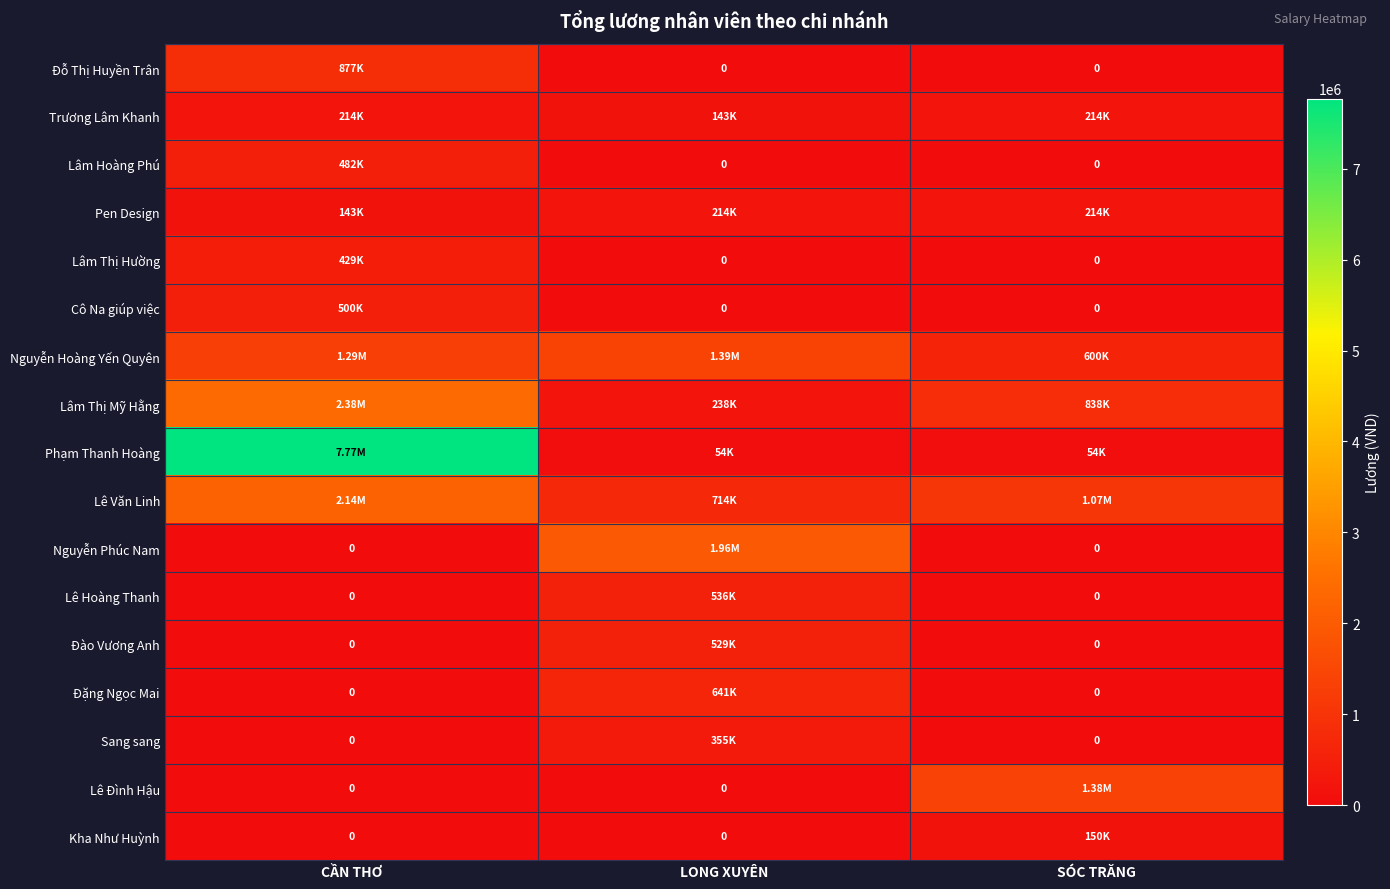

Between CẦN THƠ and SÓC TRĂNG, which series saw the biggest shift?

Phạm Thanh Hoàng